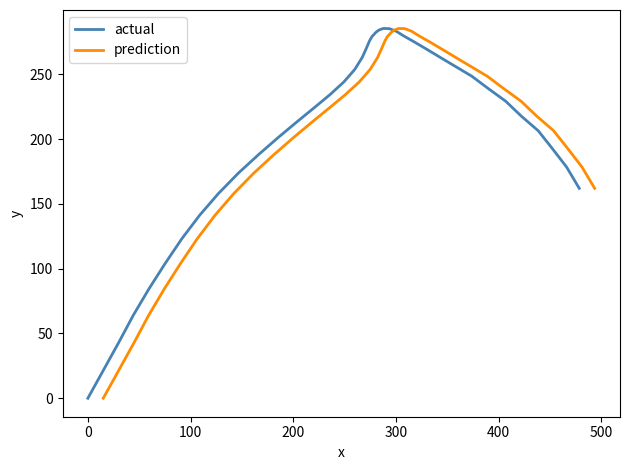

What is the difference between the maximum and minimum values in the prediction series?

285.4